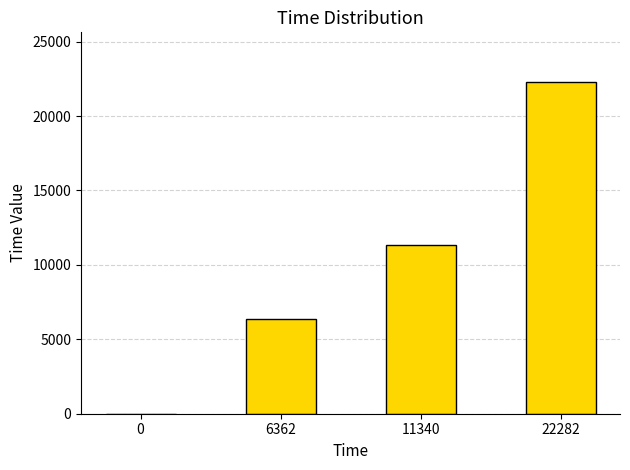

Reading left to right, list all the values displayed in this chart.

0=0	6362=6362	11340=11340	22282=22282